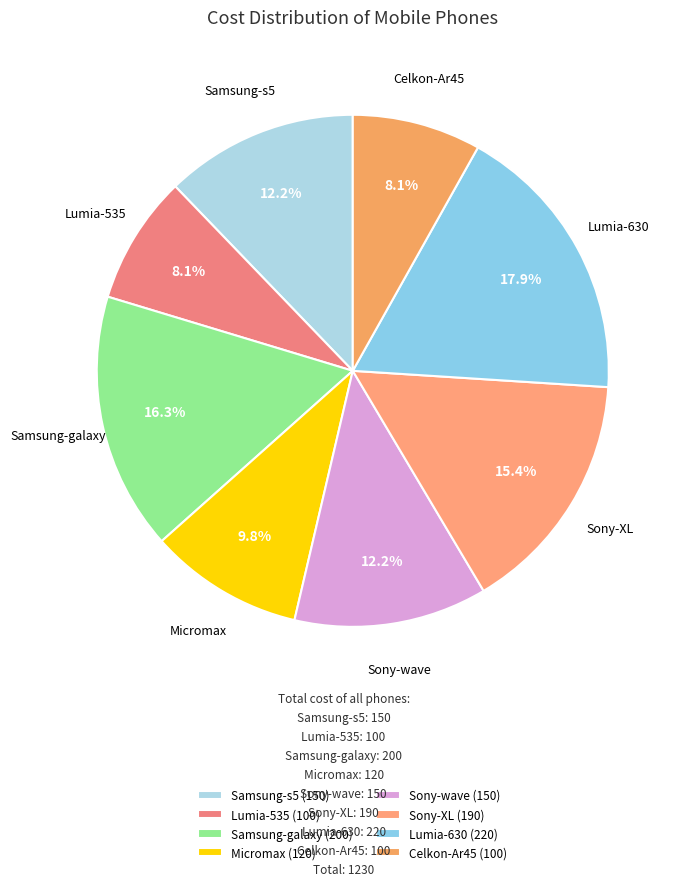

Is there any slice that represents more than half of the pie?

No